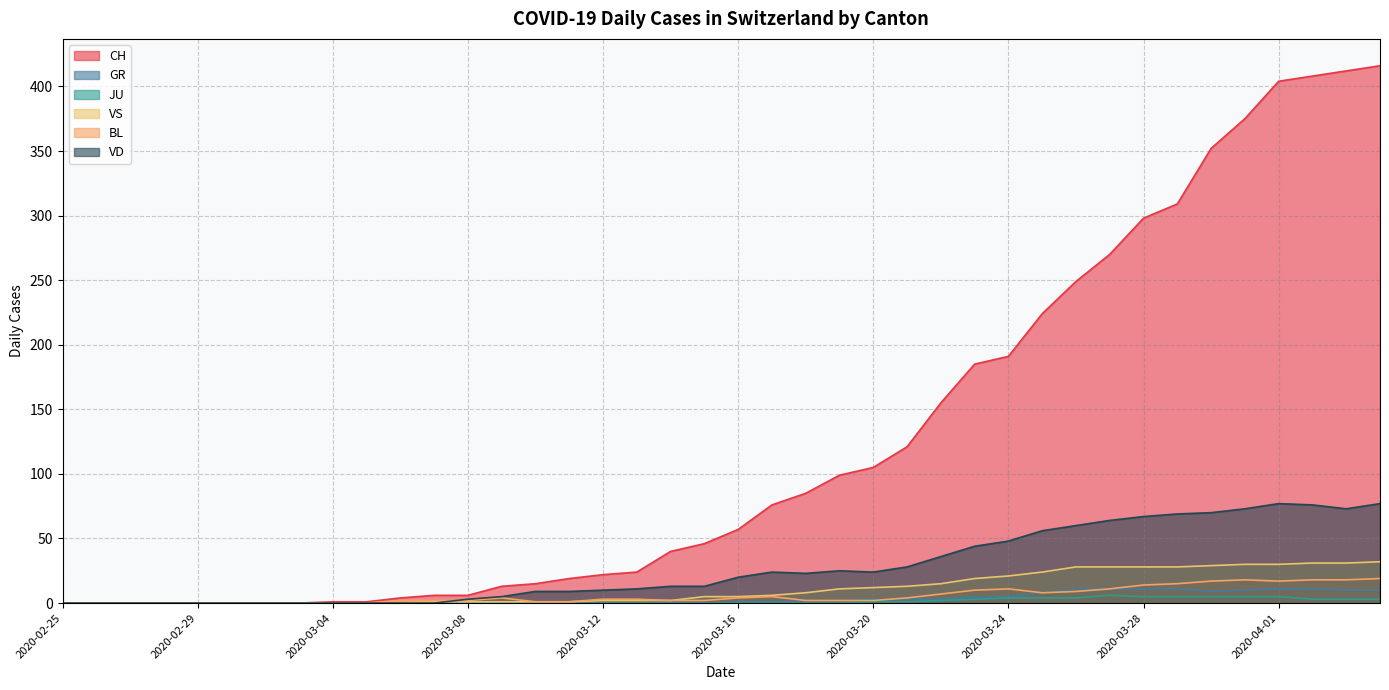

What is the spread (max minus min) of values at 2020-03-15?

46